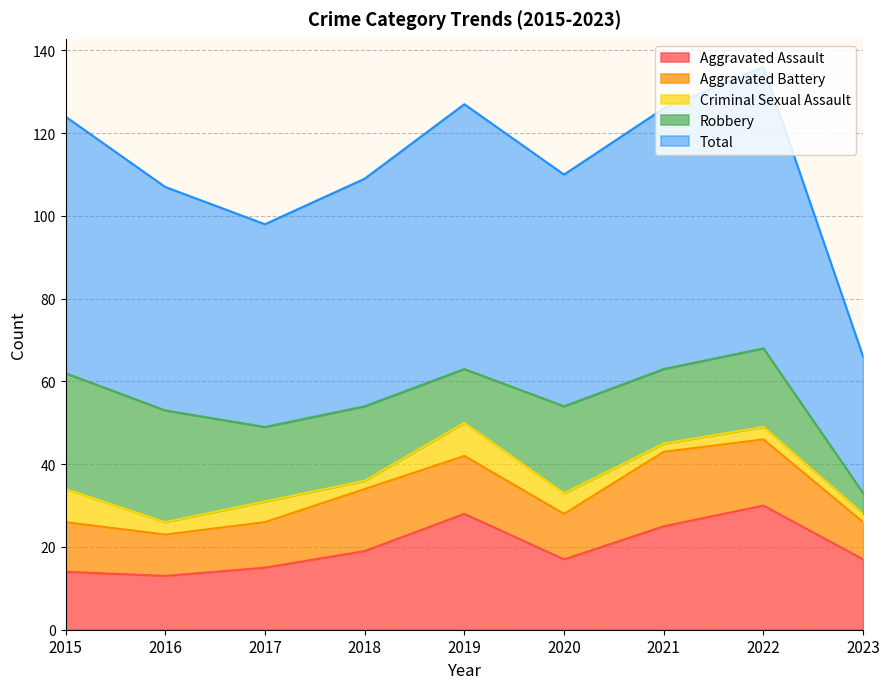

Reading left to right, what are all the values shown in this chart?

Aggravated Assault: 2015=14	2016=13	2017=15	2018=19	2019=28	2020=17	2021=25	2022=30	2023=17
Aggravated Battery: 2015=12	2016=10	2017=11	2018=15	2019=14	2020=11	2021=18	2022=16	2023=9
Criminal Sexual Assault: 2015=8	2016=3	2017=5	2018=2	2019=8	2020=5	2021=2	2022=3	2023=2
Robbery: 2015=28	2016=27	2017=18	2018=18	2019=13	2020=21	2021=18	2022=19	2023=5
Total: 2015=62	2016=54	2017=49	2018=55	2019=64	2020=56	2021=63	2022=68	2023=33